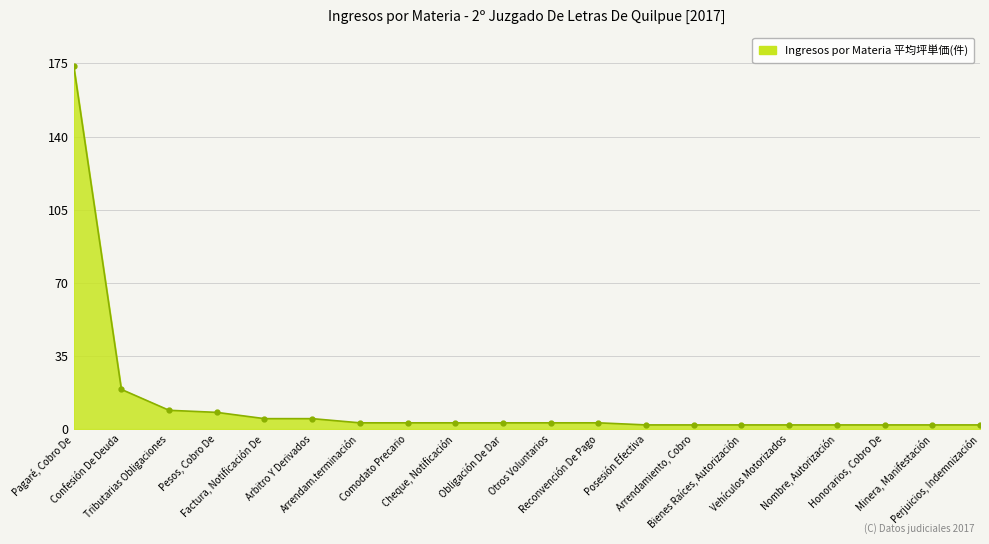

What is the greatest value displayed?

174